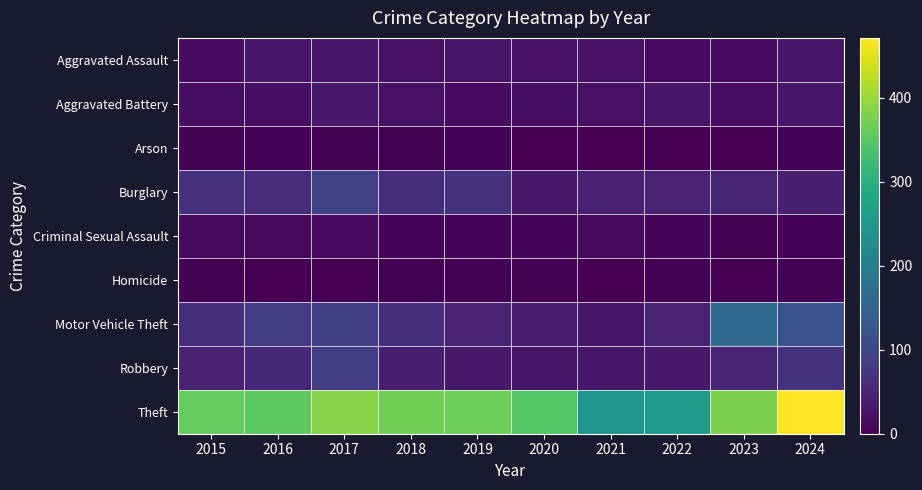

Which series has the widest spread of values?

Theft